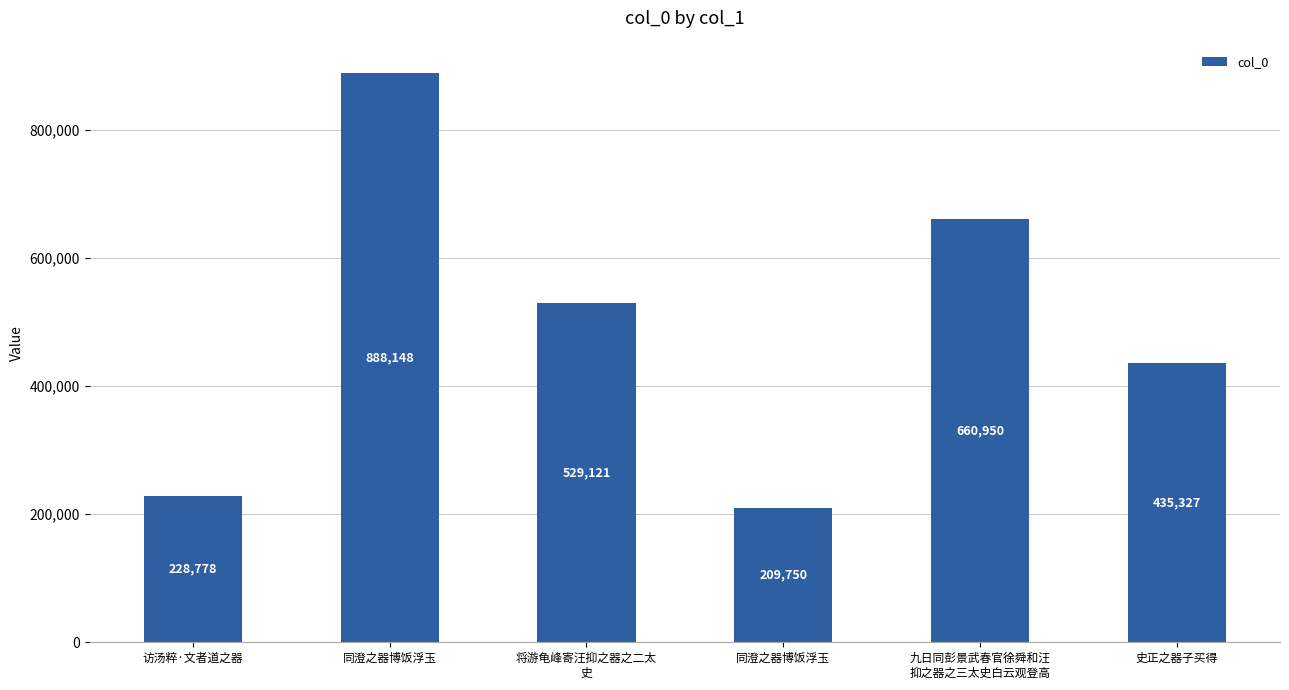

How many bars are there in total?

6